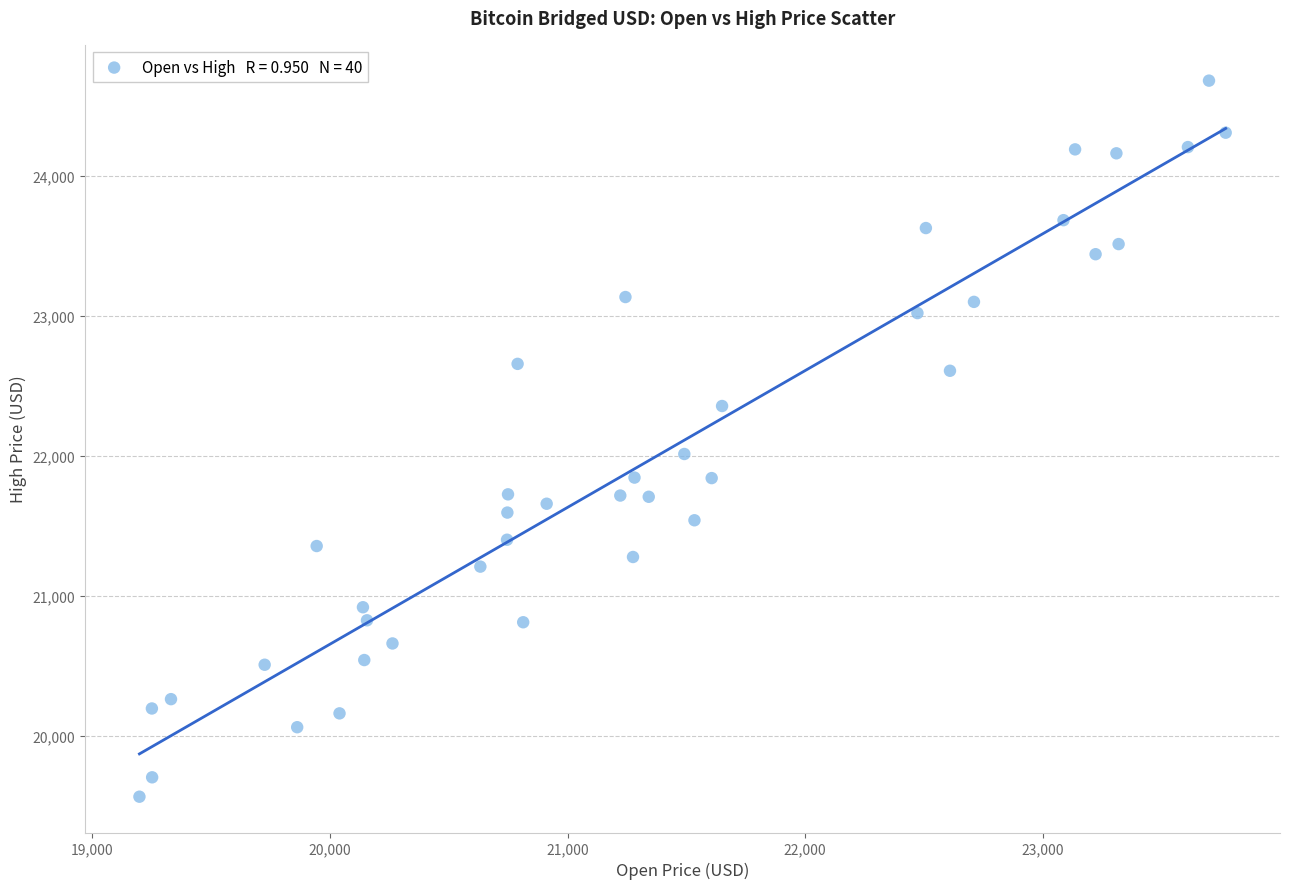

What is the range of X values (max minus min)?

4572.3